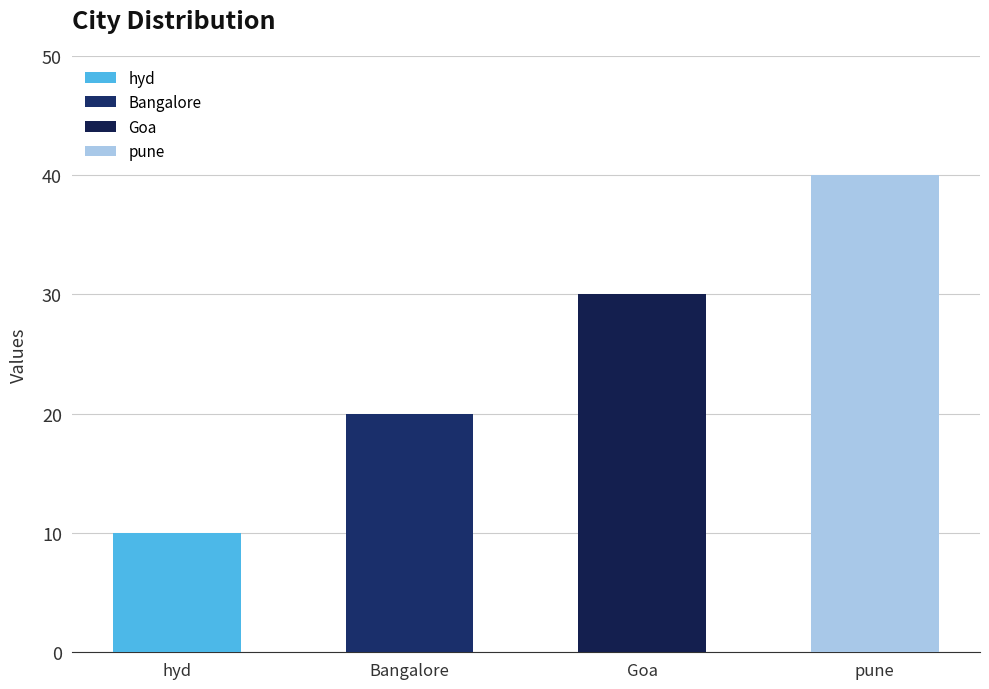

Where is the data nearest to the value 25?

Bangalore